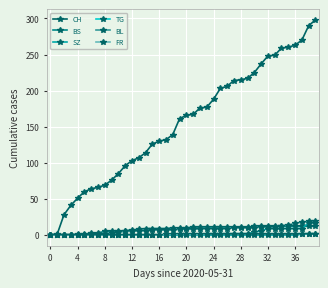

Which series has the widest spread of values?

CH